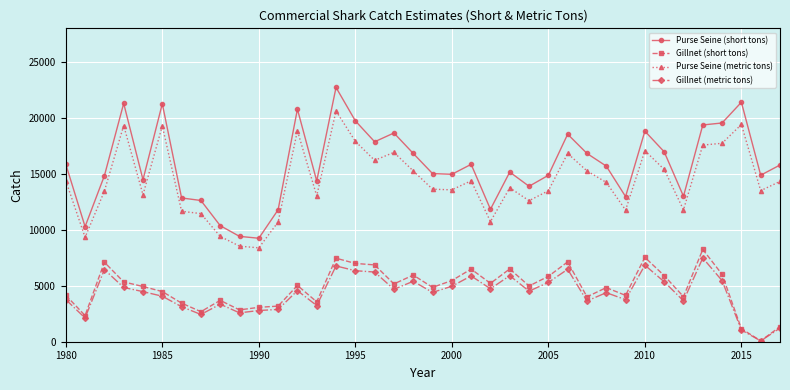

How many data points in Gillnet (short tons) are above 4980?

19